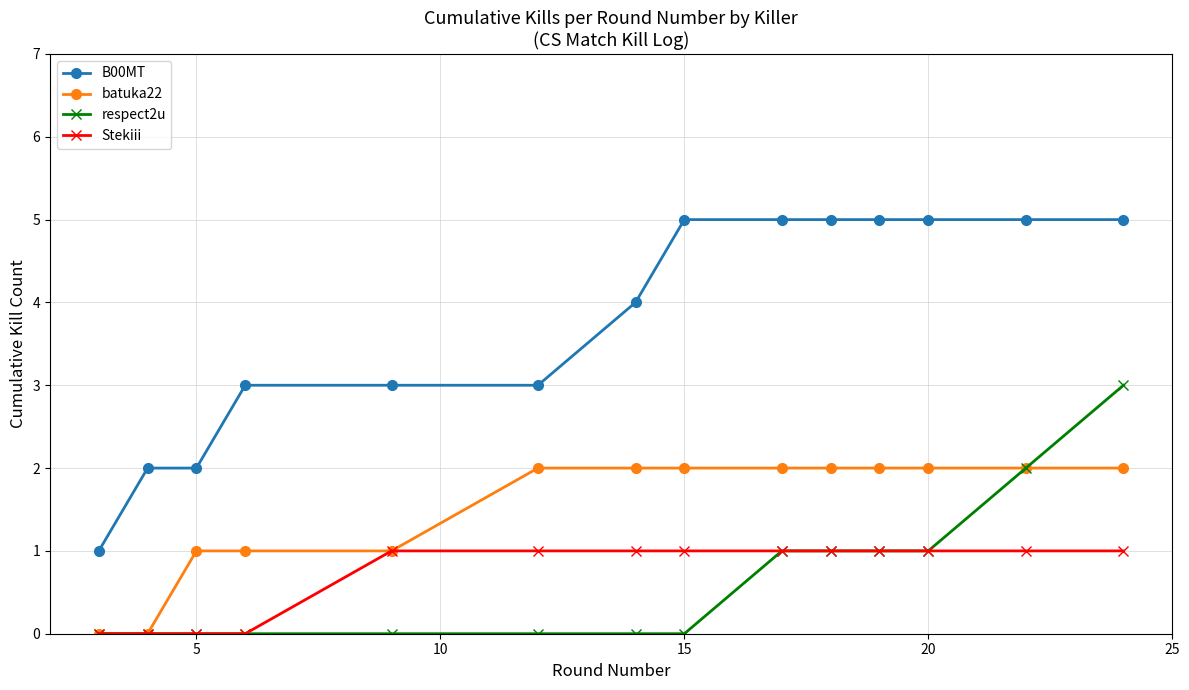

Rank the series by their maximum value, from lowest to highest.

Stekiii, batuka22, respect2u, B00MT